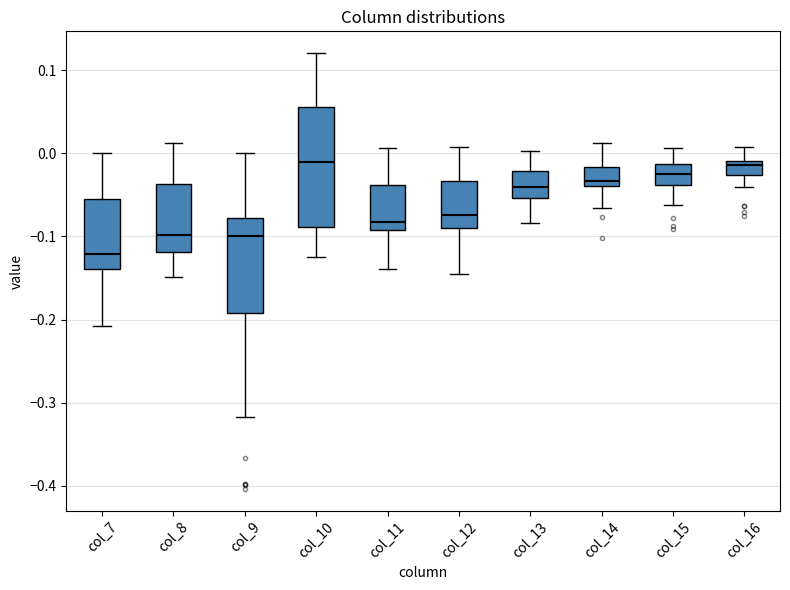

Where does the upper whisker of the box for col_16 end on the y-axis? The values are not printed on the chart, so give them approximately, as read against the axis.

0.01